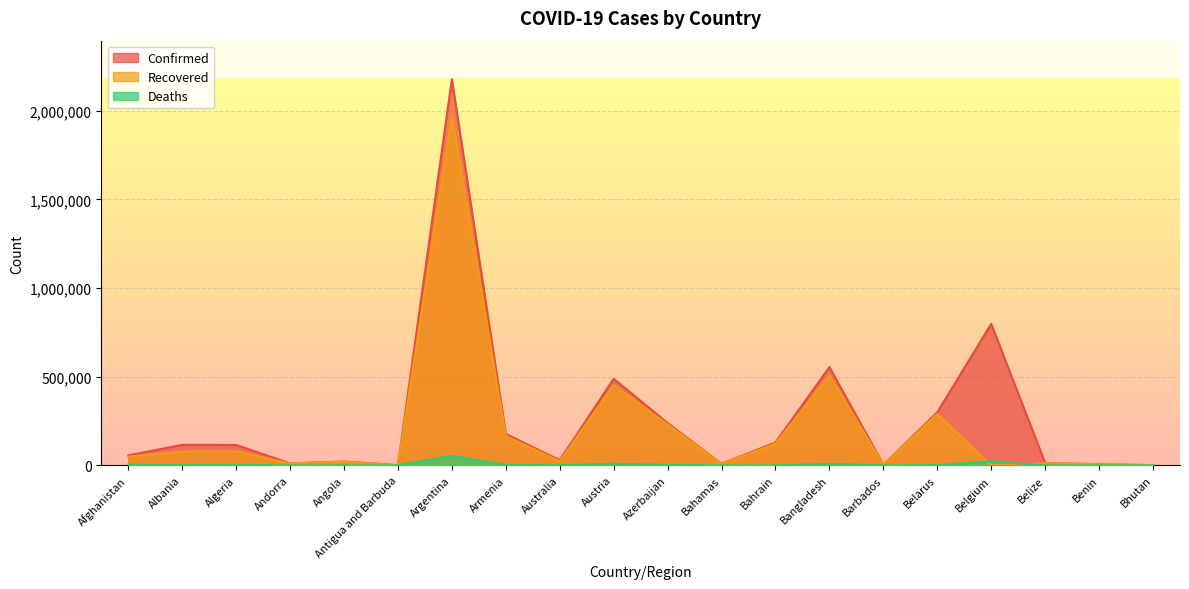

True or false: Confirmed and Recovered intersect in this chart.

False